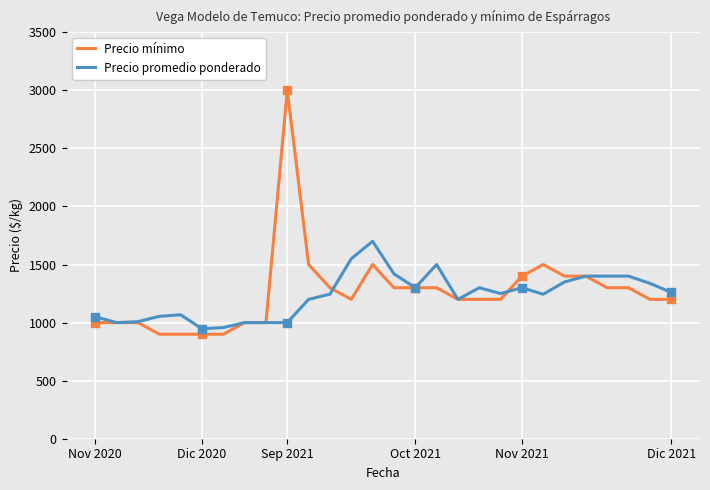

What is the highest value of the Precio mínimo series?

3000